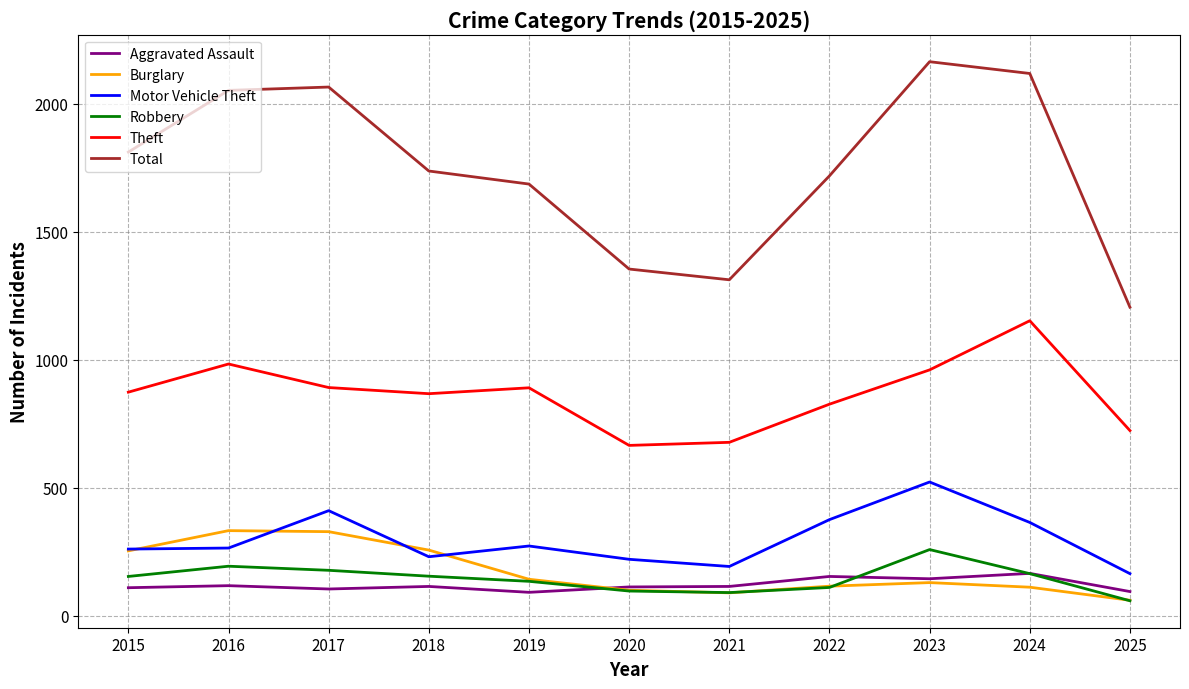

How many values in the Motor Vehicle Theft series are below 265?

5